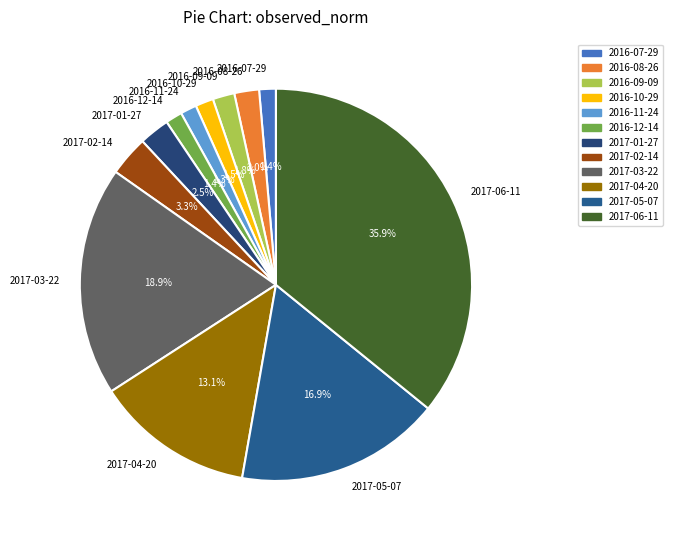

Between 2016-09-09 and 2017-06-11, which is larger?

2017-06-11